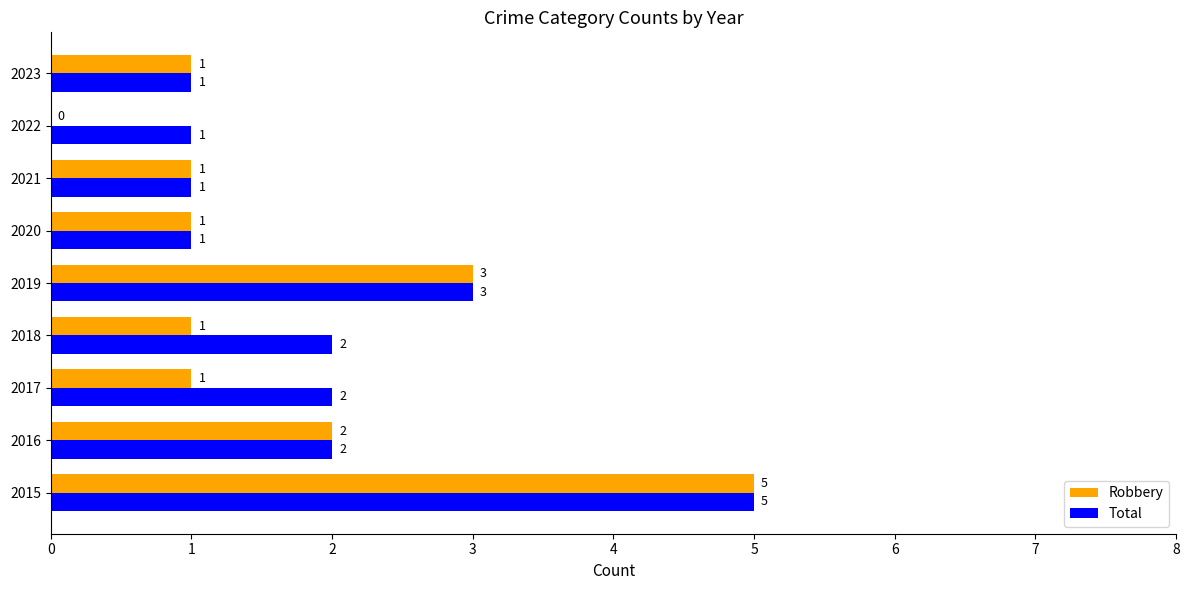

True or false: Robbery has a value of 2 at 2021.

False